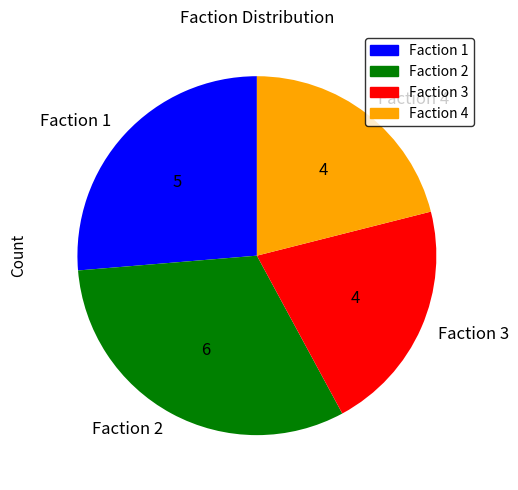

Does Faction 4 represent more than half of the total?

No